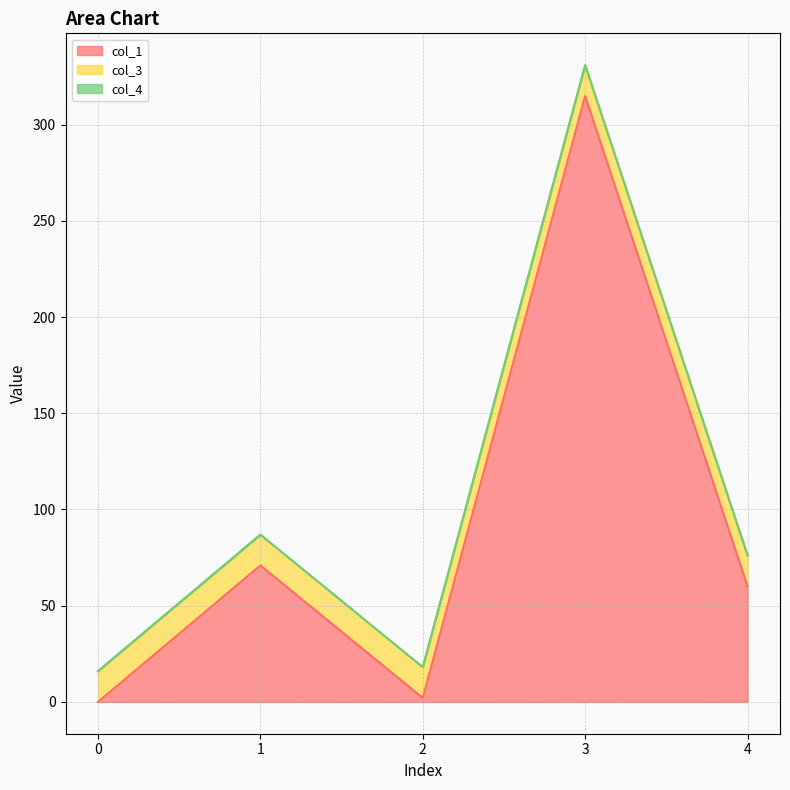

What is the maximum value for col_3?

16.0